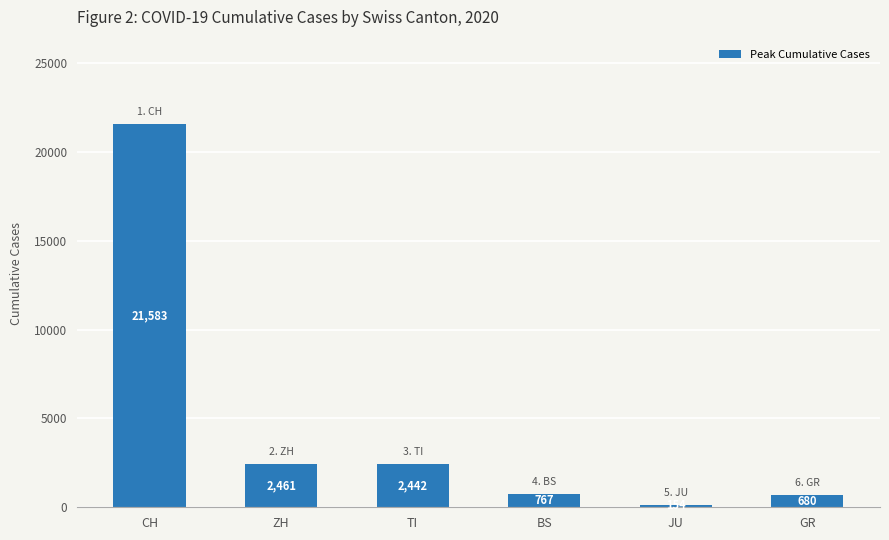

What is the sum of the values at BS and CH?

22350